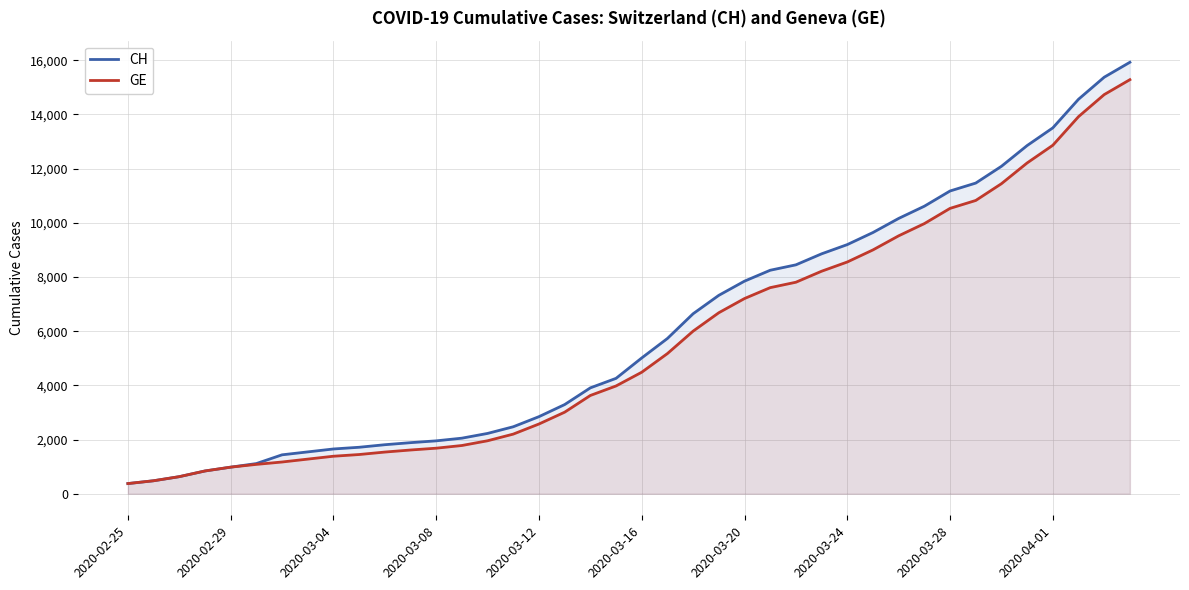

True or false: GE and CH intersect in this chart.

False